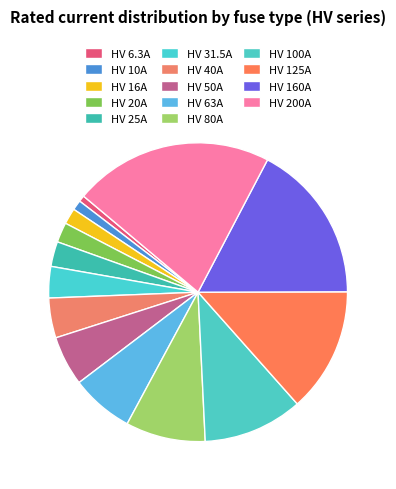

How much of the chart is everything except HV 40A?

95.7%